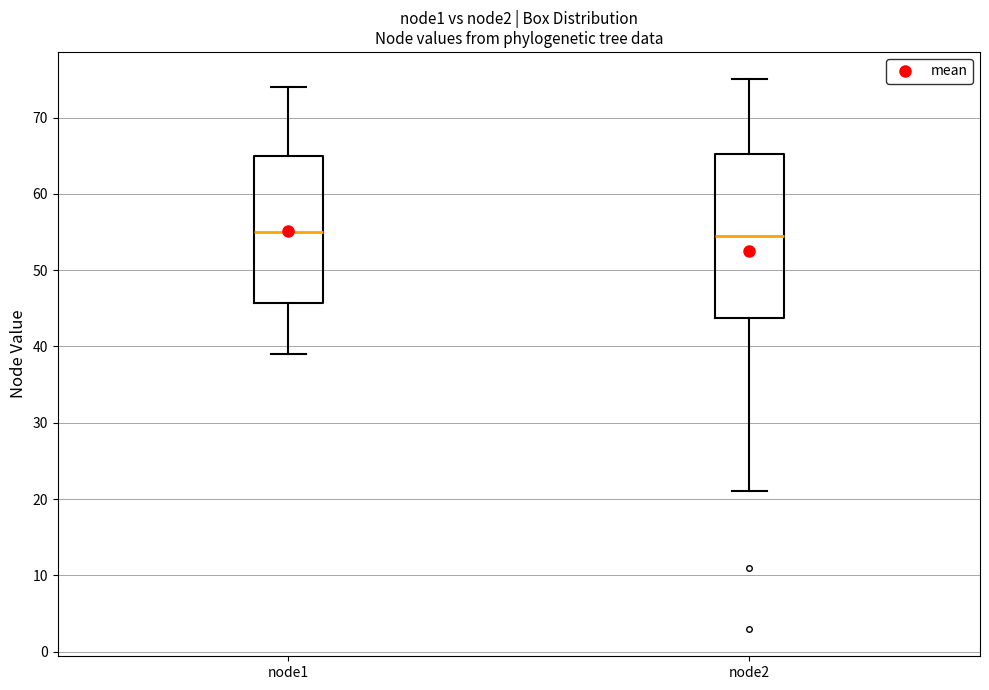

Reading left to right, read every box against the y-axis: the position of its median line, the range the box covers, and the ends of its whiskers. The values are not printed on the chart, so give them approximately, as read against the axis.

node1: median 55, box 46 to 65, whiskers 39 to 74
node2: median 55, box 44 to 65, whiskers 21 to 75